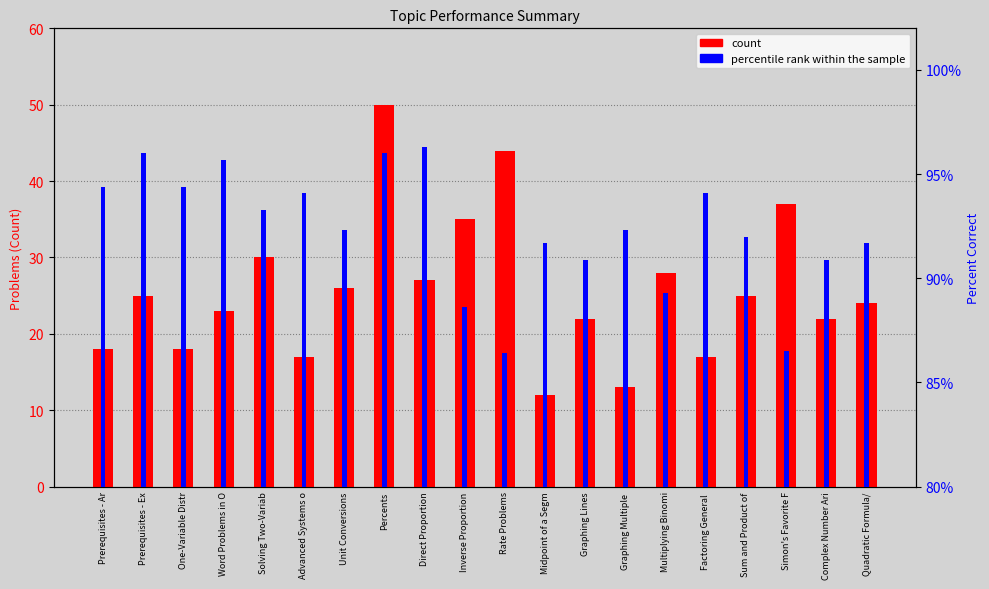

What is the difference between the percentile rank within the sample values at Quadratic Formula/ and Inverse Proportion?

3.1